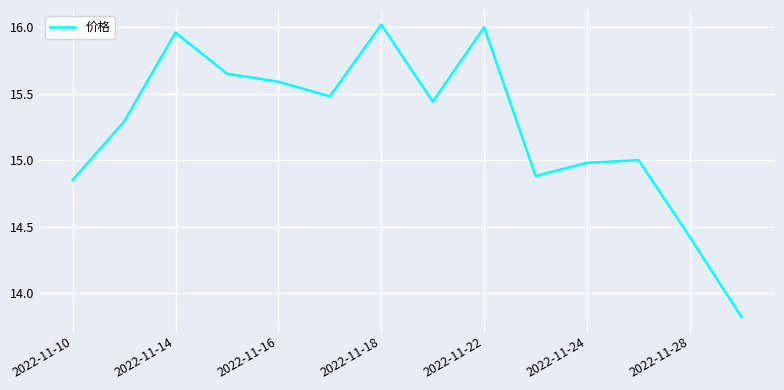

What is the smallest value displayed?

13.8